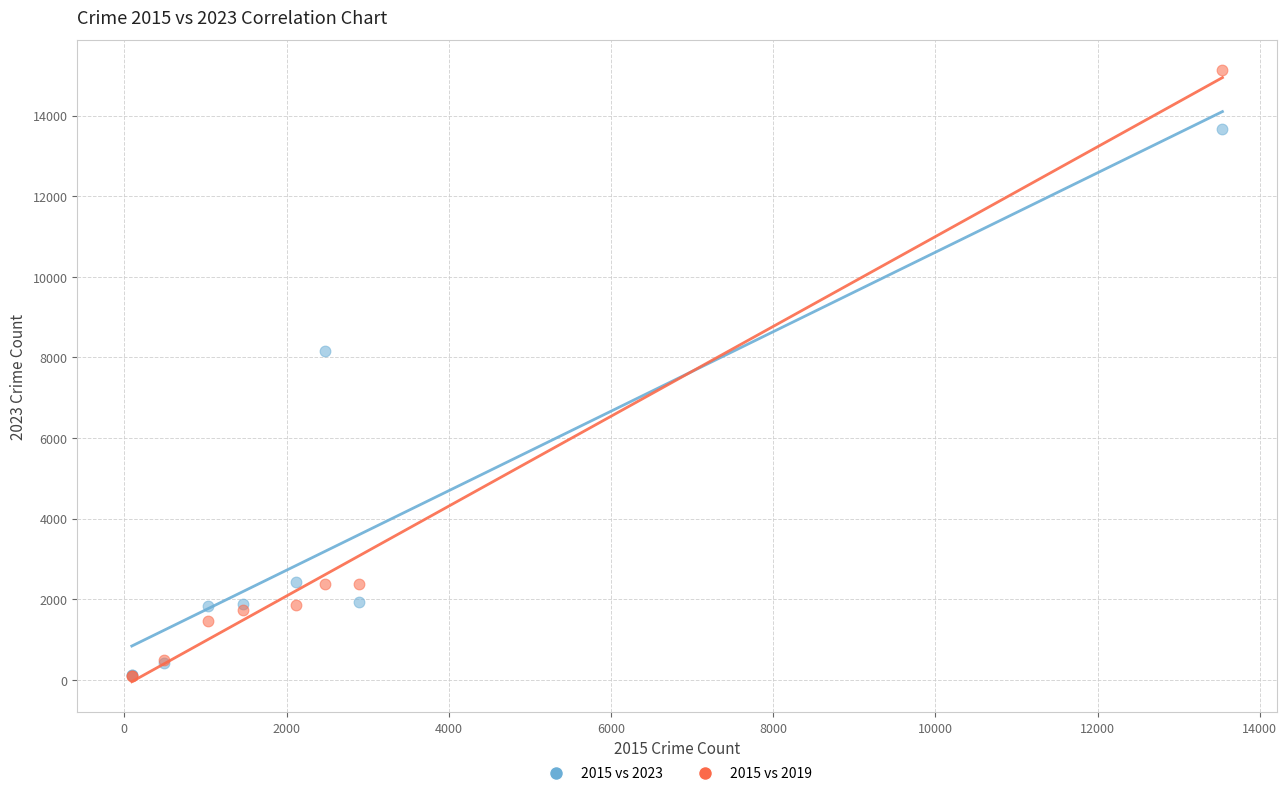

Across all series, what Y value is closest to 7604?

8157